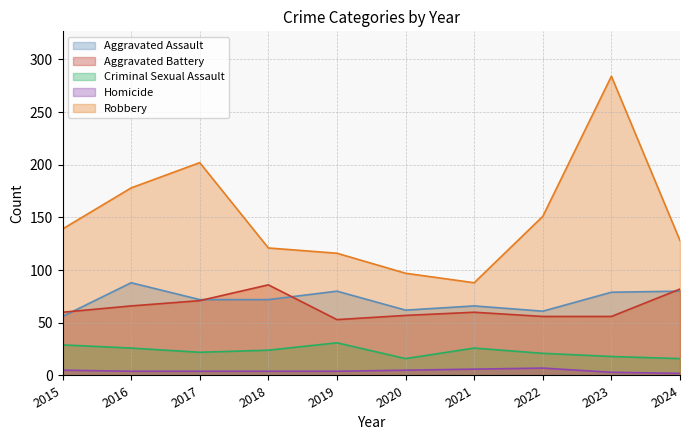

Which series has the widest spread of values?

Robbery